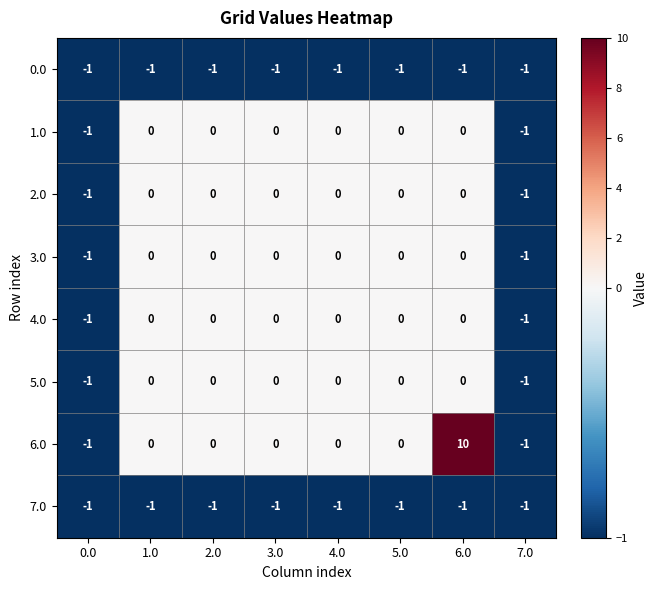

What is the smallest value displayed?

-1